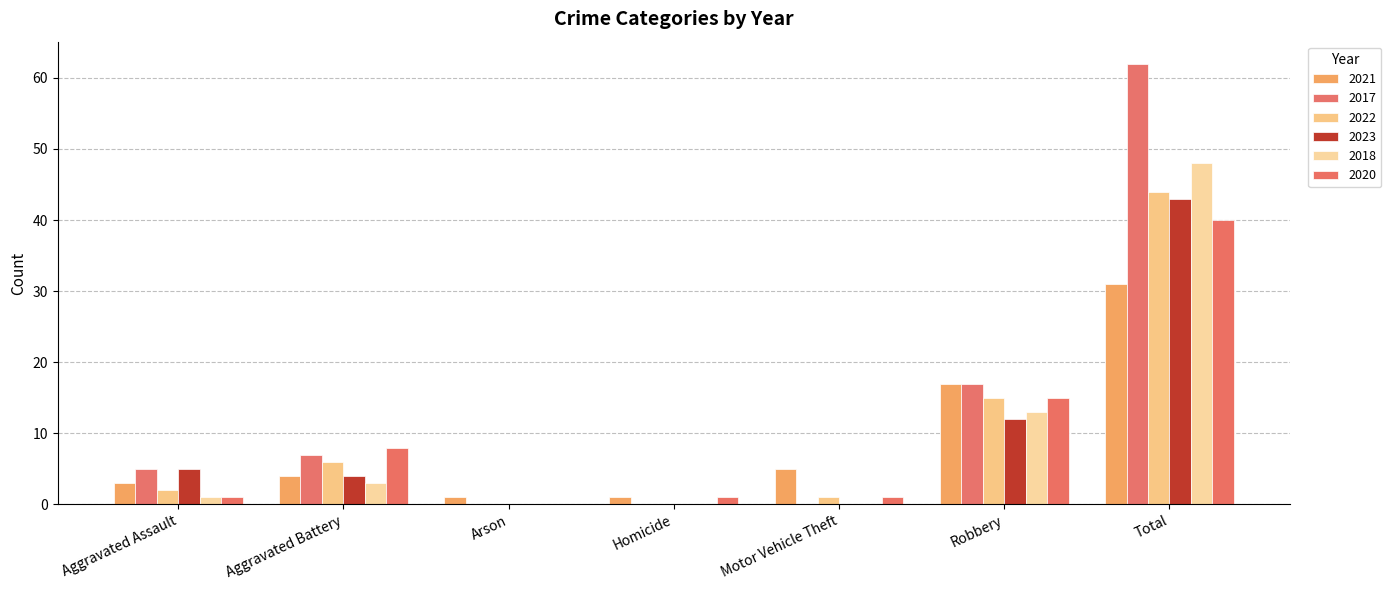

How many distinct data groups are displayed?

6